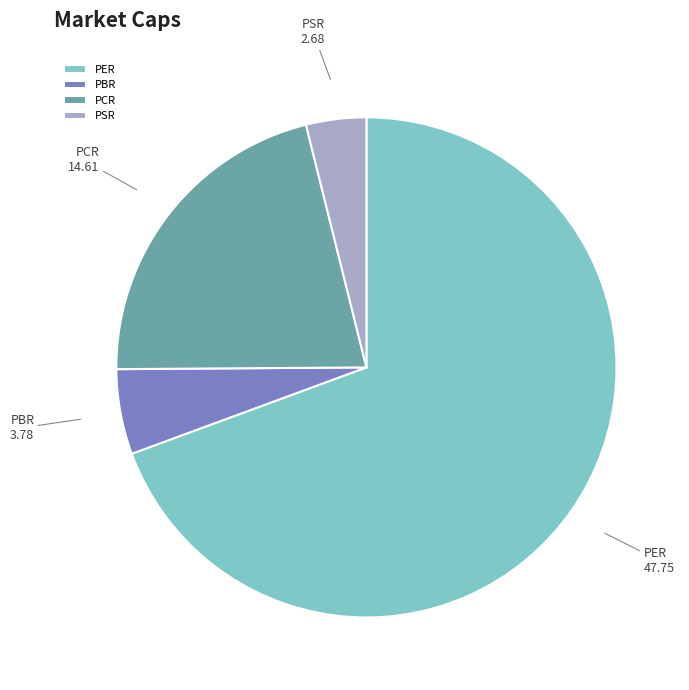

The PCR slice represents 36% of the pie. True or false?

False